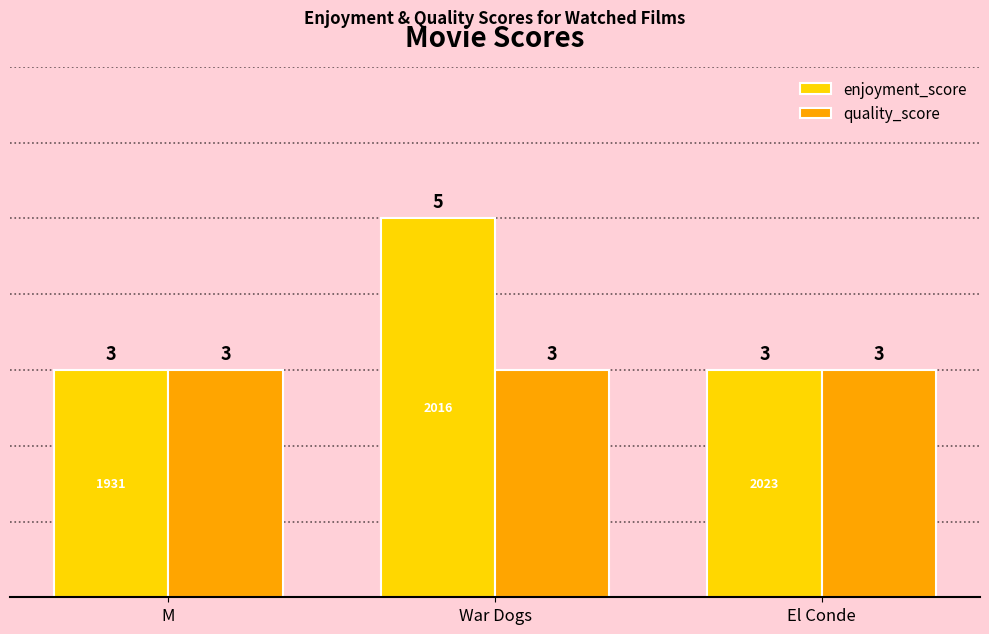

What is the total value across all series at El Conde?

6